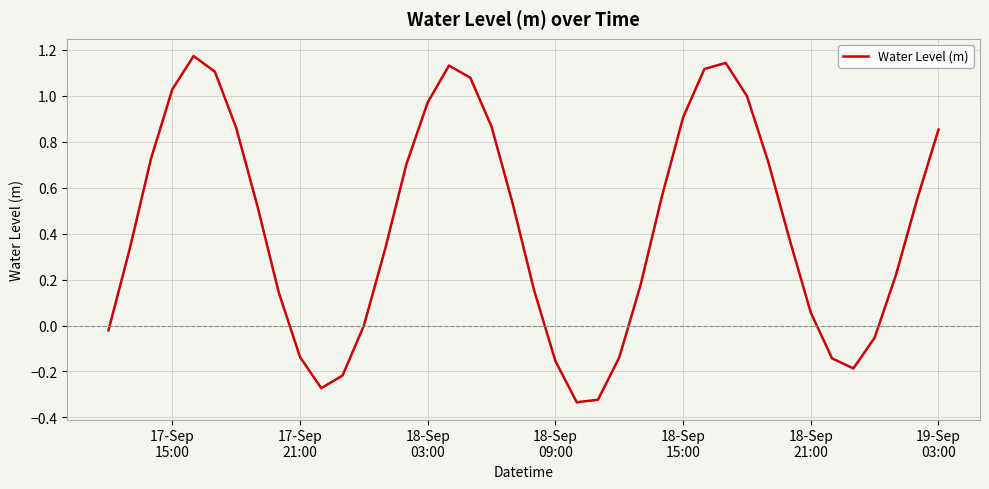

Does the chart have visible grid lines?

Yes